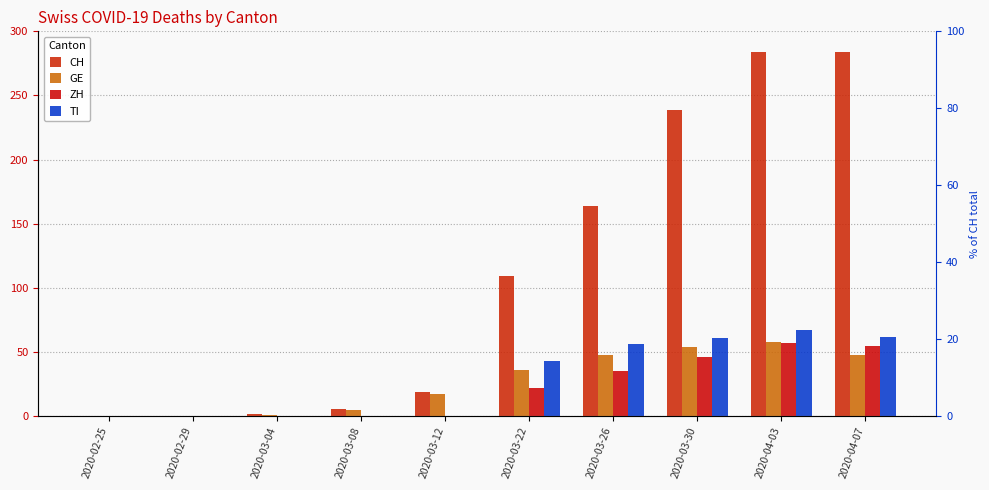

Rank the categories by CH value from highest to lowest.

2020-04-03, 2020-04-07, 2020-03-30, 2020-03-26, 2020-03-22, 2020-03-12, 2020-03-08, 2020-03-04, 2020-02-25, 2020-02-29